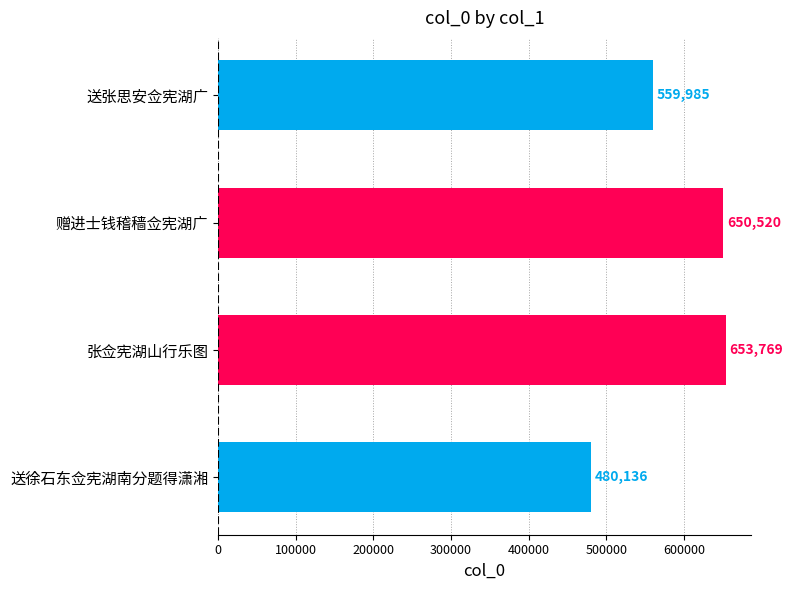

What is the change in value from 送张思安佥宪湖广 to 赠进士钱稽穑佥宪湖广?

+90535